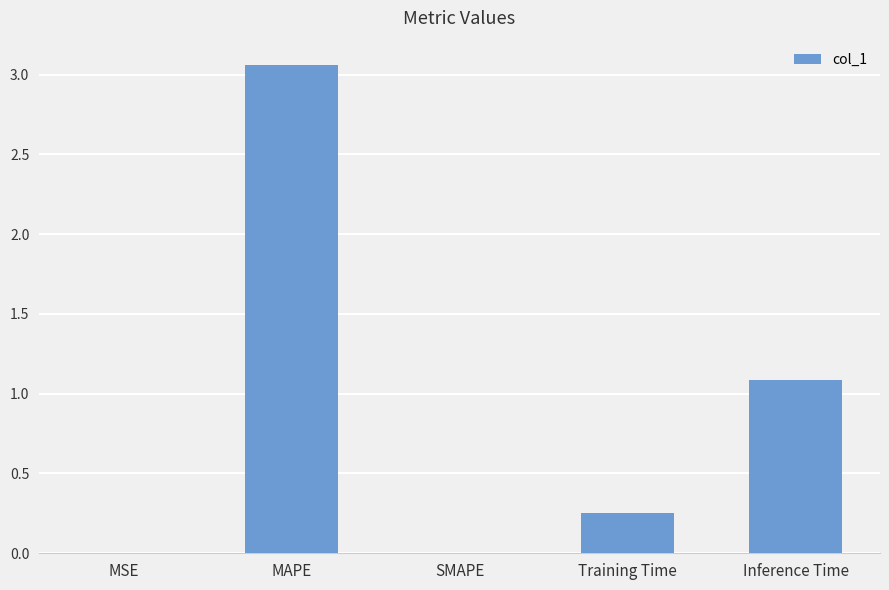

Is it true that the value at SMAPE is 1.1?

False